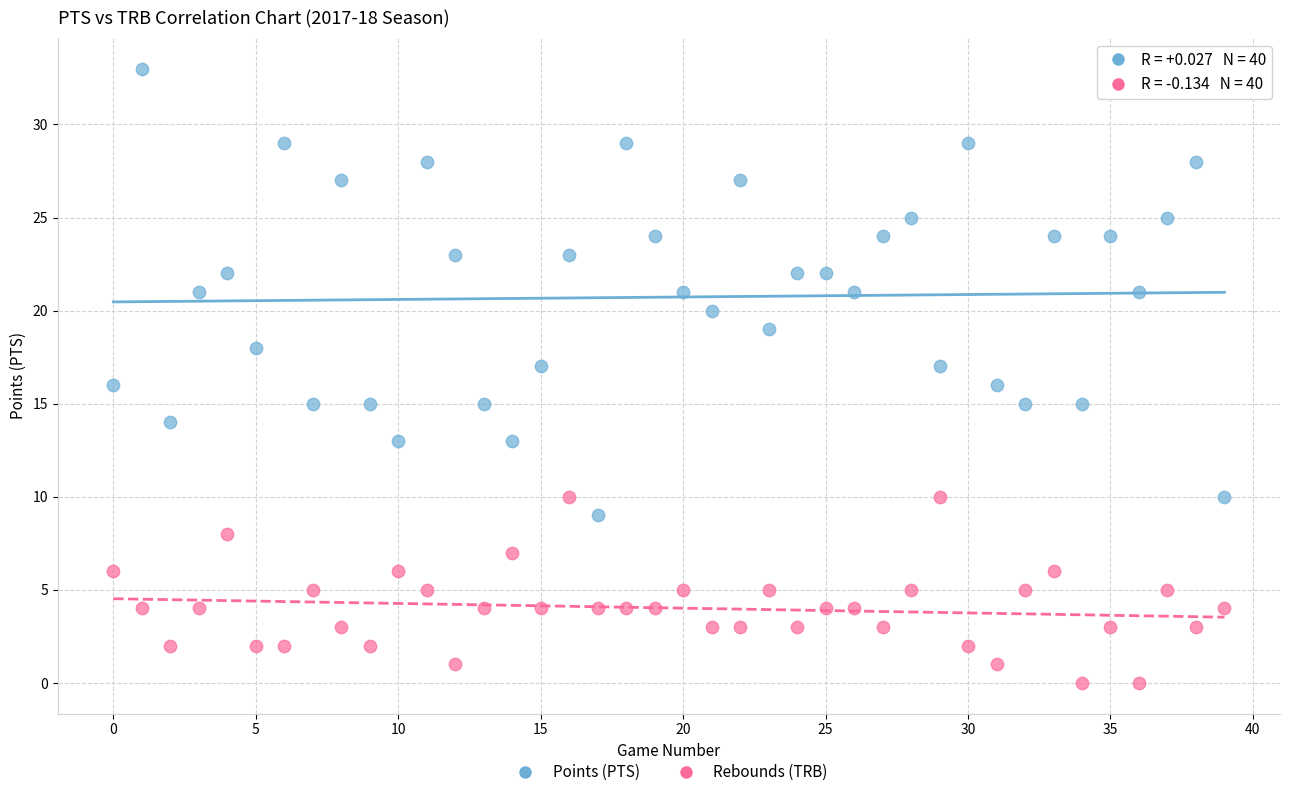

Across all data points, what is the range of Y values (max minus min)?

33